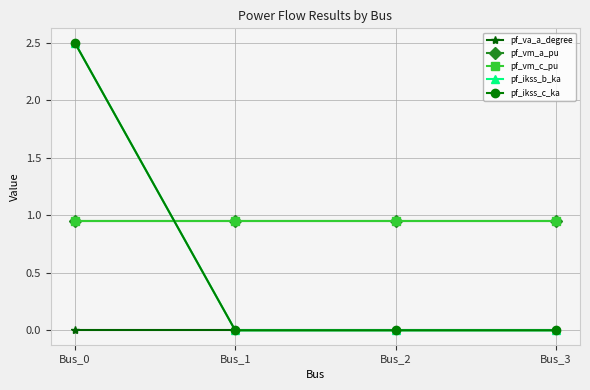

Is this an area chart (filled region under the line)?

No